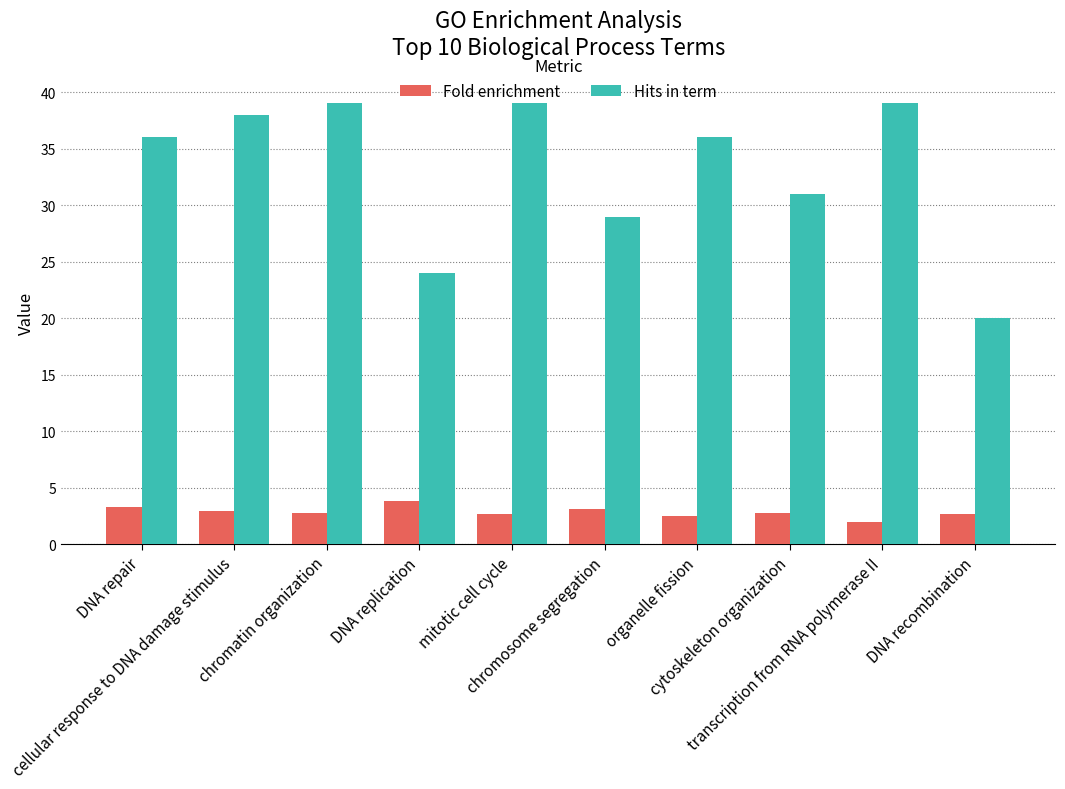

What is the difference between the maximum and minimum values in the Fold enrichment series?

1.8